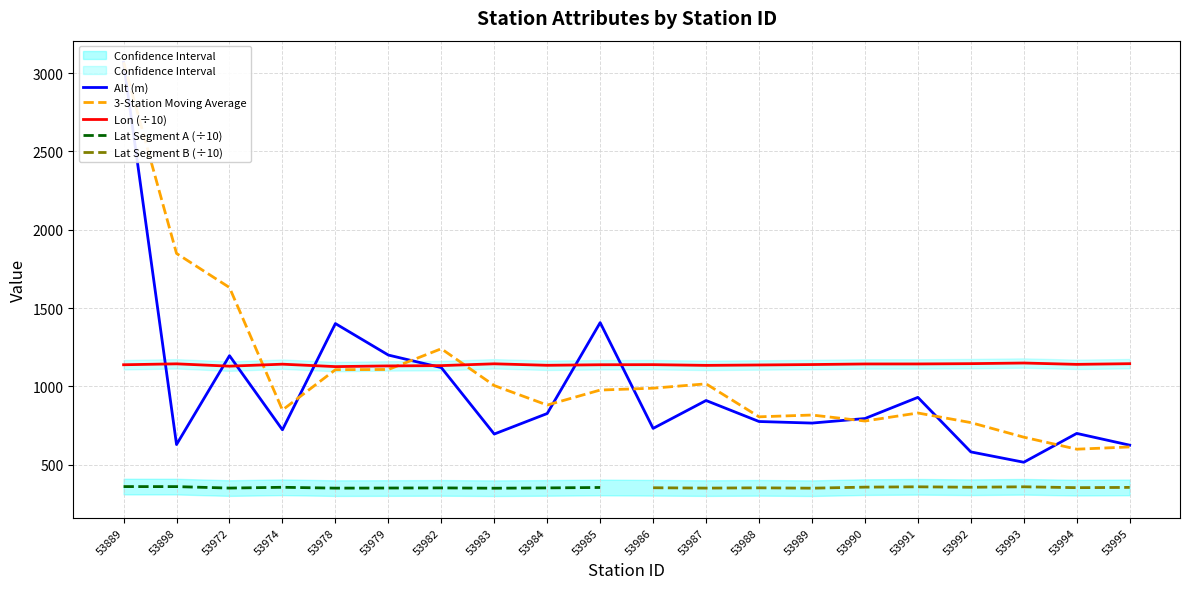

At which category is the sum across all series the highest?

53889